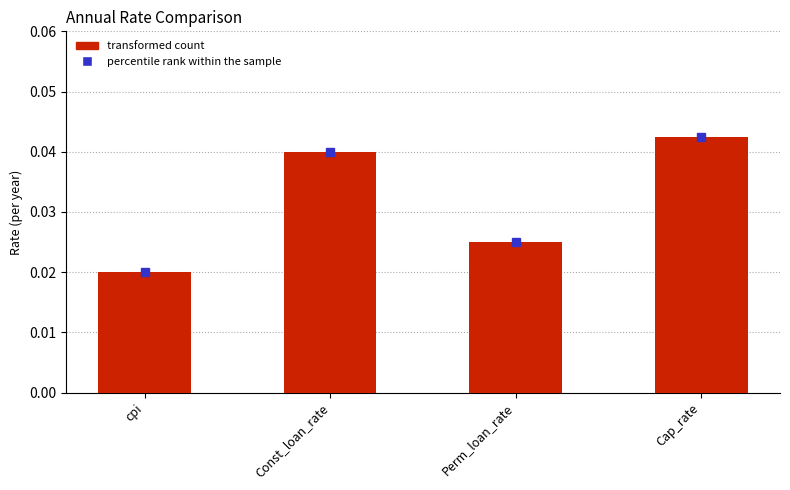

Rank the categories by value from lowest to highest.

cpi, Perm_loan_rate, Const_loan_rate, Cap_rate